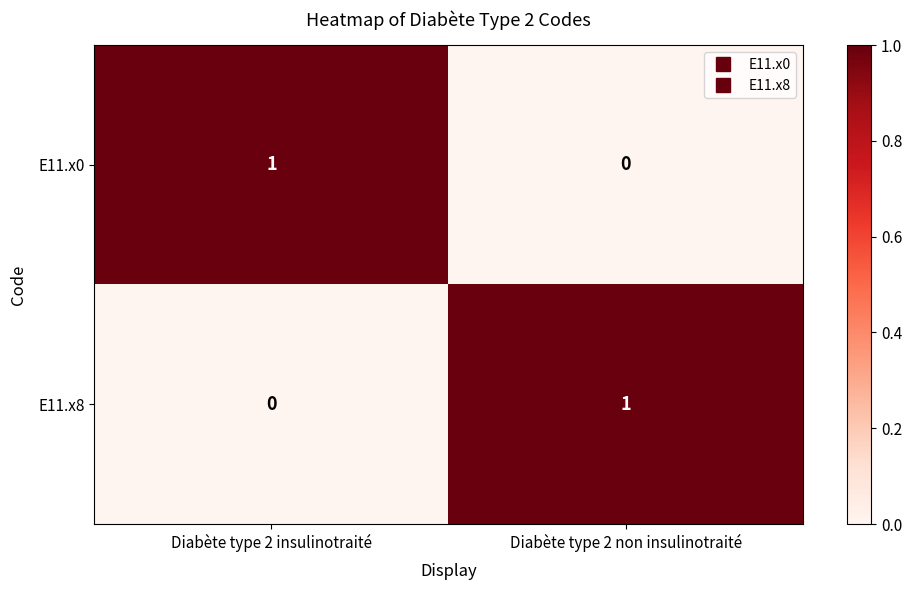

Is the value of E11.x0 at Diabète type 2 insulinotraité greater than the value of E11.x8 at Diabète type 2 insulinotraité?

Yes